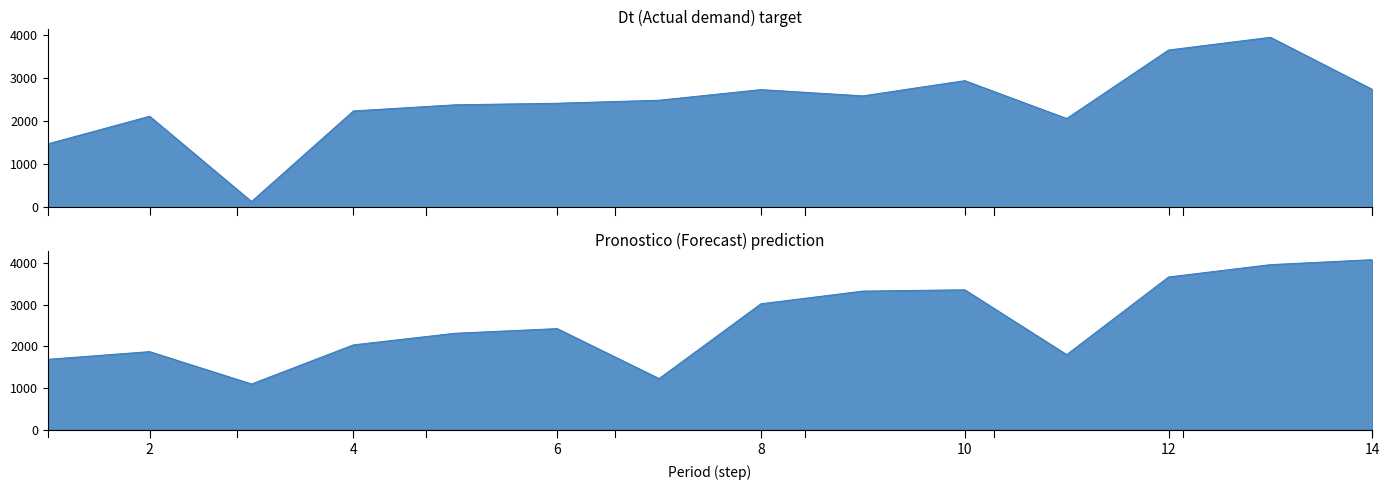

What is the maximum value shown in the chart?

4078.7